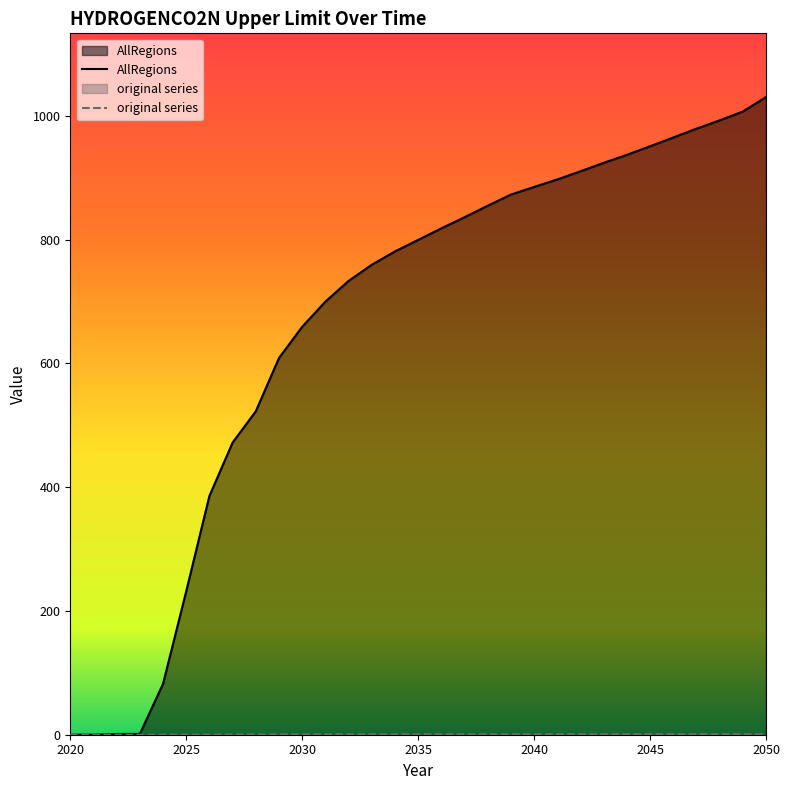

What are all the series names shown in the legend?

AllRegions, original series